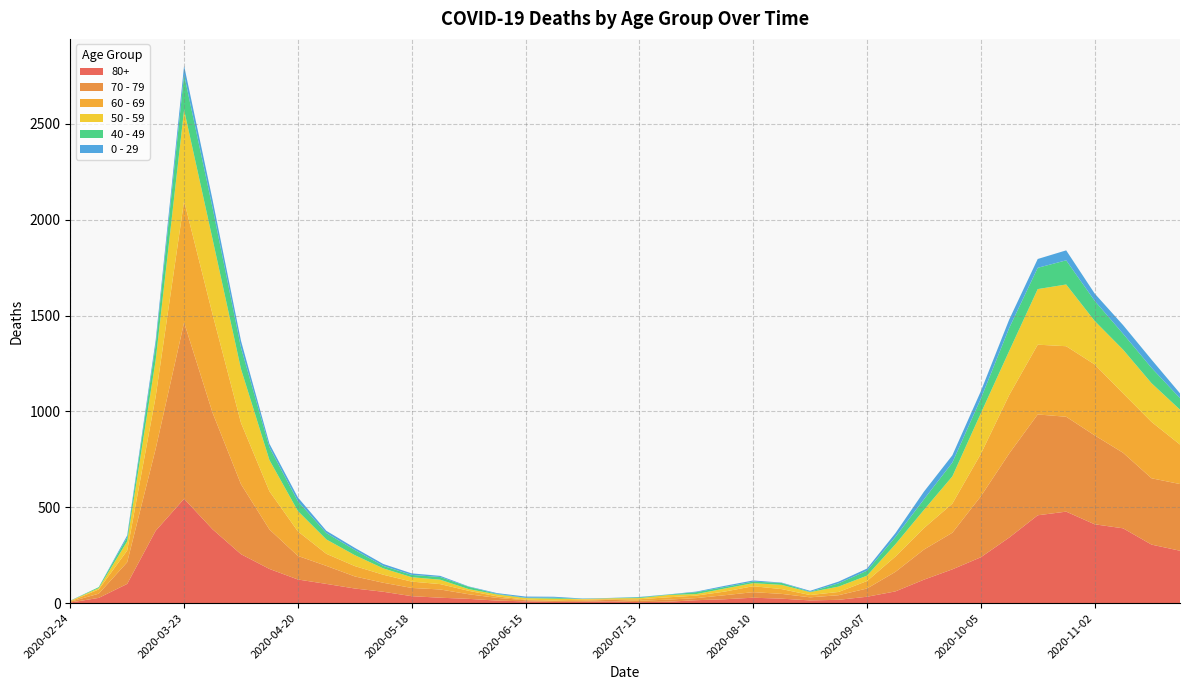

Reading right to left, what are all the values shown in this chart?

80+: 2020-11-23=273	2020-11-16=305	2020-11-09=390	2020-11-02=411	2020-10-26=477	2020-10-19=458	2020-10-12=342	2020-10-05=239	2020-09-28=176	2020-09-21=122	2020-09-14=61	2020-09-07=33	2020-08-31=17	2020-08-24=14	2020-08-17=23	2020-08-10=28	2020-08-03=20	2020-07-27=15	2020-07-20=7	2020-07-13=5	2020-07-06=9	2020-06-29=7	2020-06-22=6	2020-06-15=9	2020-06-08=13	2020-06-01=22	2020-05-25=28	2020-05-18=36	2020-05-11=59	2020-05-04=76	2020-04-27=100	2020-04-20=123	2020-04-13=178	2020-04-06=255	2020-03-30=385	2020-03-23=544	2020-03-16=377	2020-03-09=100	2020-03-02=27	2020-02-24=3
70 - 79: 2020-11-23=348	2020-11-16=346	2020-11-09=394	2020-11-02=464	2020-10-26=495	2020-10-19=526	2020-10-12=439	2020-10-05=318	2020-09-28=191	2020-09-21=157	2020-09-14=102	2020-09-07=43	2020-08-31=24	2020-08-24=16	2020-08-17=25	2020-08-10=29	2020-08-03=21	2020-07-27=11	2020-07-20=11	2020-07-13=7	2020-07-06=8	2020-06-29=5	2020-06-22=5	2020-06-15=6	2020-06-08=14	2020-06-01=24	2020-05-25=43	2020-05-18=43	2020-05-11=47	2020-05-04=63	2020-04-27=94	2020-04-20=123	2020-04-13=206	2020-04-06=365	2020-03-30=608	2020-03-23=920	2020-03-16=427	2020-03-09=113	2020-03-02=22	2020-02-24=4
60 - 69: 2020-11-23=206	2020-11-16=294	2020-11-09=310	2020-11-02=370	2020-10-26=368	2020-10-19=364	2020-10-12=305	2020-10-05=221	2020-09-28=152	2020-09-21=112	2020-09-14=80	2020-09-07=39	2020-08-31=17	2020-08-24=12	2020-08-17=25	2020-08-10=31	2020-08-03=19	2020-07-27=13	2020-07-20=12	2020-07-13=8	2020-07-06=3	2020-06-29=6	2020-06-22=3	2020-06-15=3	2020-06-08=8	2020-06-01=18	2020-05-25=28	2020-05-18=33	2020-05-11=42	2020-05-04=54	2020-04-27=63	2020-04-20=128	2020-04-13=199	2020-04-06=320	2020-03-30=514	2020-03-23=634	2020-03-16=272	2020-03-09=61	2020-03-02=22	2020-02-24=2
50 - 59: 2020-11-23=182	2020-11-16=202	2020-11-09=228	2020-11-02=227	2020-10-26=322	2020-10-19=290	2020-10-12=230	2020-10-05=212	2020-09-28=142	2020-09-21=95	2020-09-14=64	2020-09-07=28	2020-08-31=28	2020-08-24=15	2020-08-17=22	2020-08-10=16	2020-08-03=16	2020-07-27=8	2020-07-20=12	2020-07-13=6	2020-07-06=5	2020-06-29=3	2020-06-22=9	2020-06-15=8	2020-06-08=10	2020-06-01=9	2020-05-25=23	2020-05-18=23	2020-05-11=33	2020-05-04=57	2020-04-27=75	2020-04-20=106	2020-04-13=163	2020-04-06=281	2020-03-30=392	2020-03-23=475	2020-03-16=190	2020-03-09=48	2020-03-02=7	2020-02-24=3
40 - 49: 2020-11-23=60	2020-11-16=80	2020-11-09=83	2020-11-02=105	2020-10-26=126	2020-10-19=111	2020-10-12=120	2020-10-05=76	2020-09-28=72	2020-09-21=55	2020-09-14=38	2020-09-07=26	2020-08-31=17	2020-08-24=2	2020-08-17=10	2020-08-10=8	2020-08-03=8	2020-07-27=10	2020-07-20=2	2020-07-13=4	2020-07-06=1	2020-06-29=1	2020-06-22=5	2020-06-15=2	2020-06-08=3	2020-06-01=12	2020-05-25=14	2020-05-18=12	2020-05-11=13	2020-05-04=27	2020-04-27=33	2020-04-20=51	2020-04-13=66	2020-04-06=111	2020-03-30=163	2020-03-23=183	2020-03-16=79	2020-03-09=21	2020-03-02=5	2020-02-24=0
0 - 29: 2020-11-23=25	2020-11-16=43	2020-11-09=45	2020-11-02=38	2020-10-26=52	2020-10-19=46	2020-10-12=44	2020-10-05=39	2020-09-28=38	2020-09-21=40	2020-09-14=20	2020-09-07=11	2020-08-31=9	2020-08-24=5	2020-08-17=2	2020-08-10=6	2020-08-03=6	2020-07-27=3	2020-07-20=1	2020-07-13=2	2020-07-06=1	2020-06-29=2	2020-06-22=5	2020-06-15=6	2020-06-08=4	2020-06-01=2	2020-05-25=6	2020-05-18=8	2020-05-11=10	2020-05-04=11	2020-04-27=12	2020-04-20=20	2020-04-13=19	2020-04-06=36	2020-03-30=42	2020-03-23=47	2020-03-16=25	2020-03-09=10	2020-03-02=0	2020-02-24=1